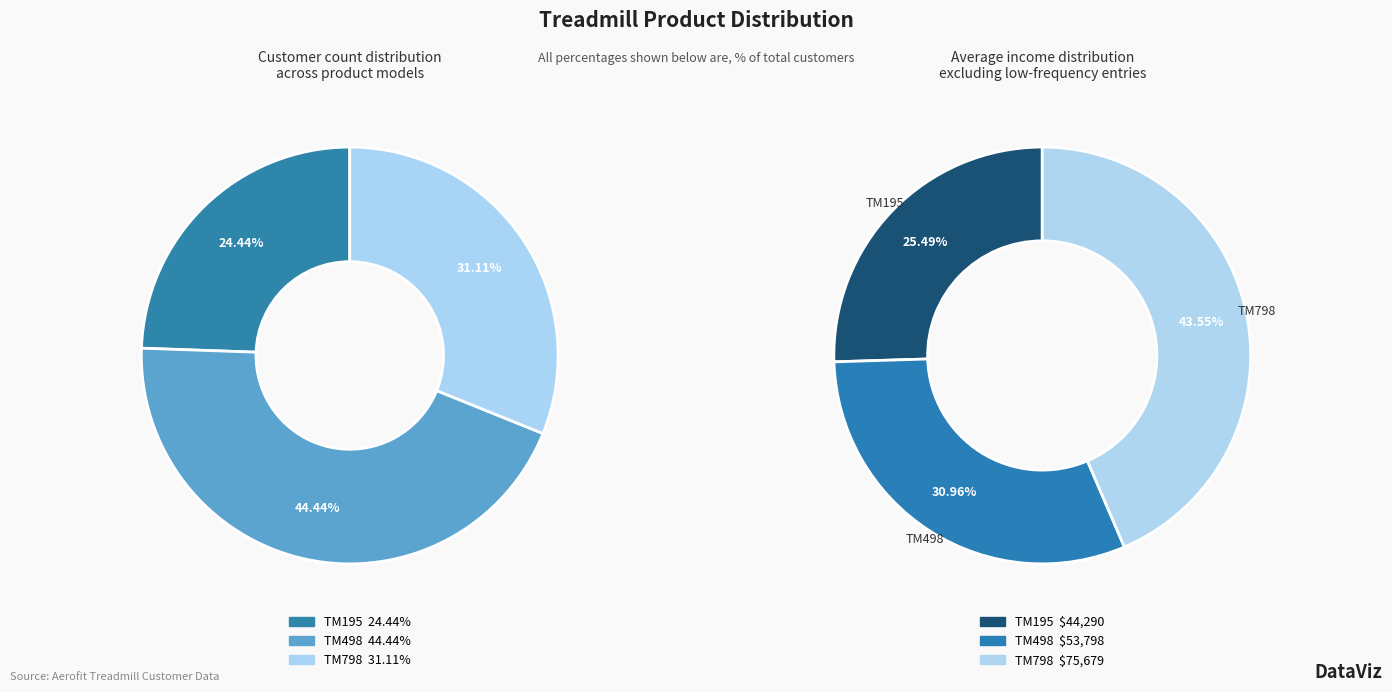

Rank the categories by value from lowest to highest.

TM195, TM798, TM498